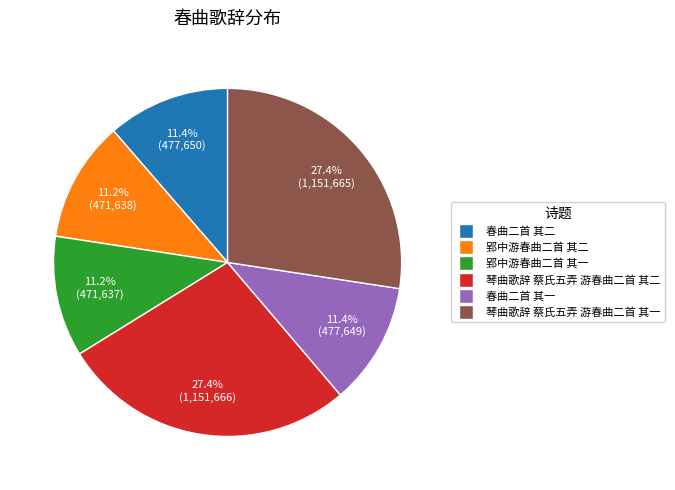

How many slices are in this pie chart?

6